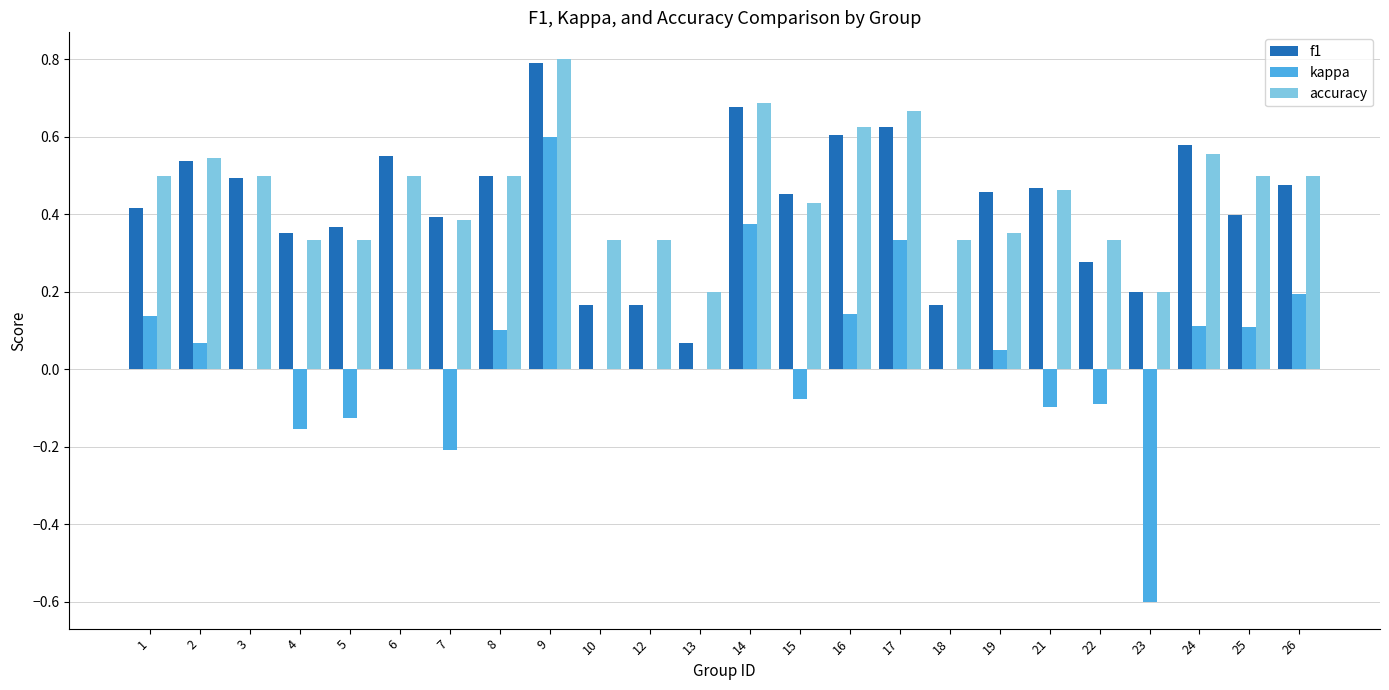

What is the total value across all series at 8?

1.1